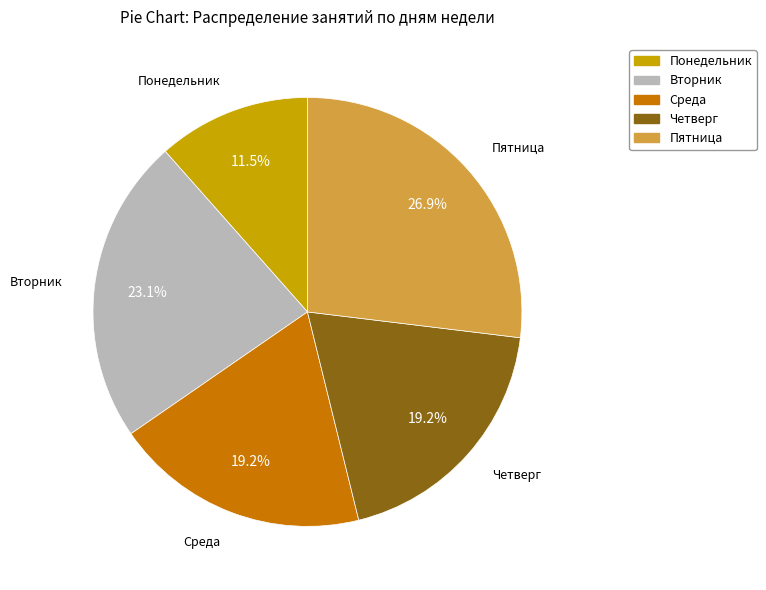

Which slice is the largest?

Пятница